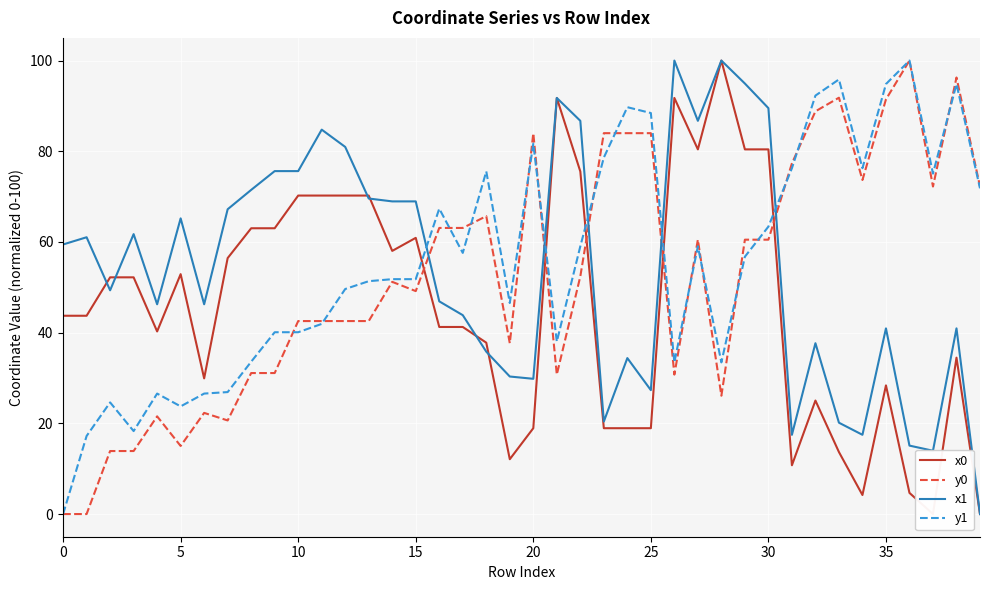

After their last crossing, which series has the higher values: x1 or y1?

y1